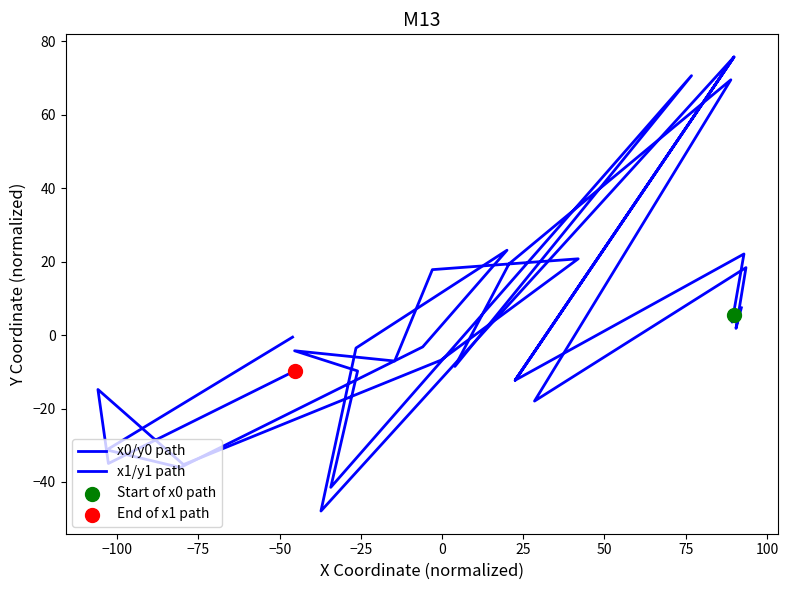

What are all the series names shown in the legend?

x0/y0 path, x1/y1 path